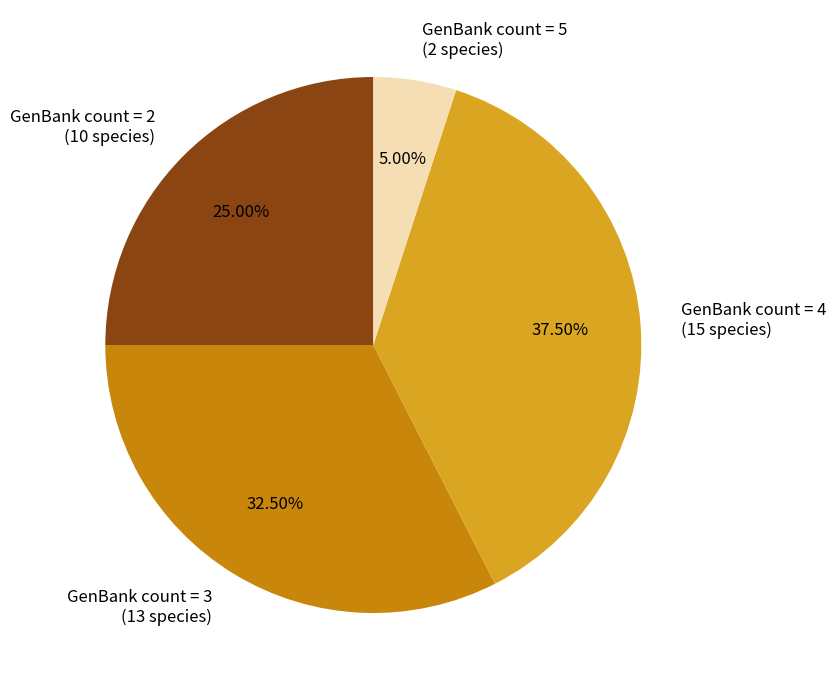

Approximately how many times larger is the value at GenBank count = 3 (13 species) compared to GenBank count = 5 (2 species)?

6.5